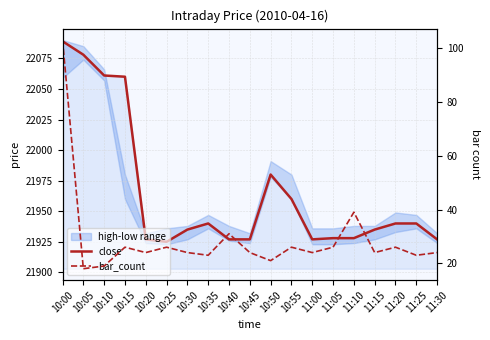

What is the value of the close point at the 15th from the left?

21928